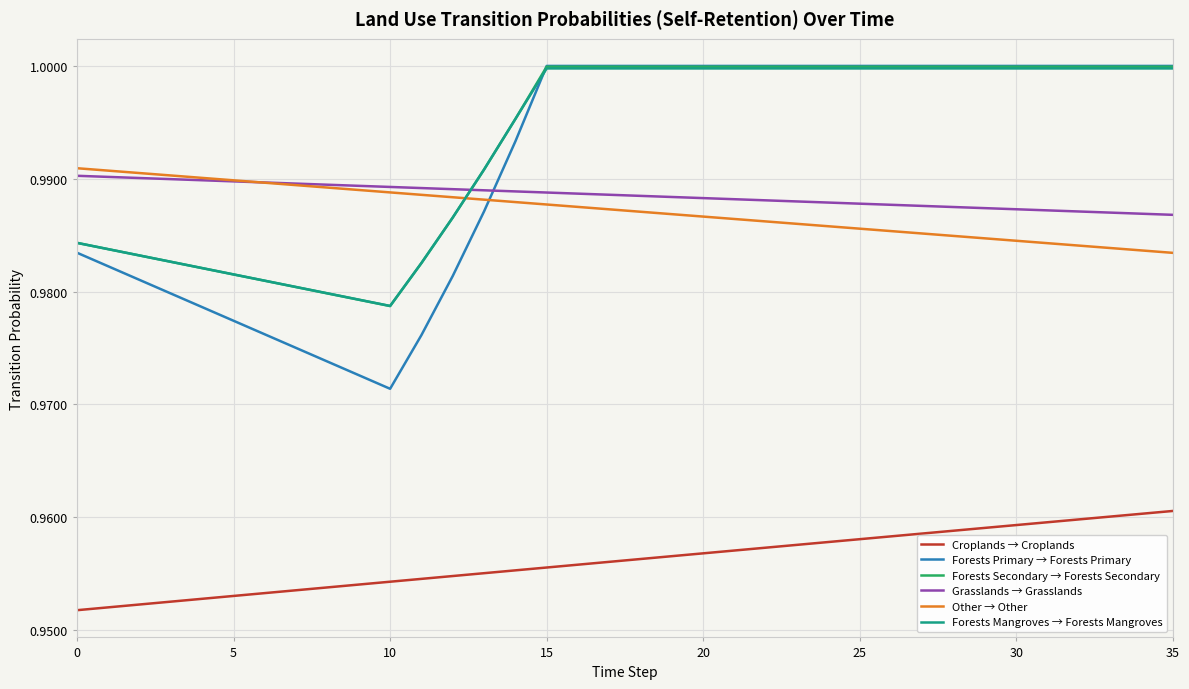

How many intersections are there between Grasslands → Grasslands and Forests Mangroves → Forests Mangroves?

1